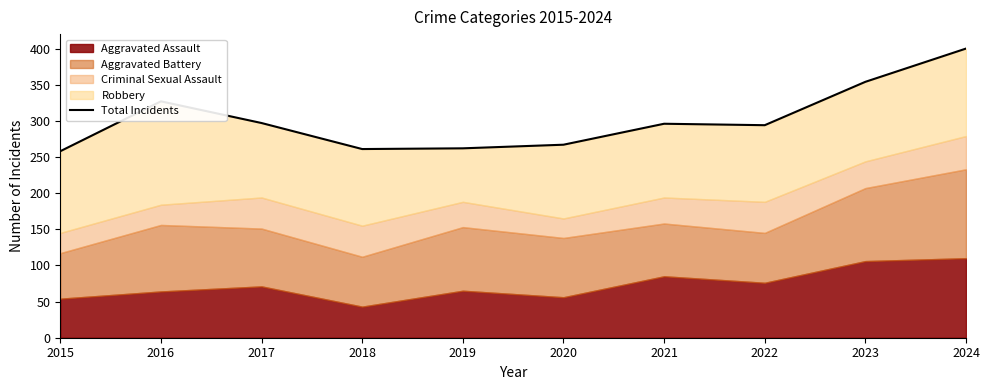

What is the maximum value shown in the chart?

400